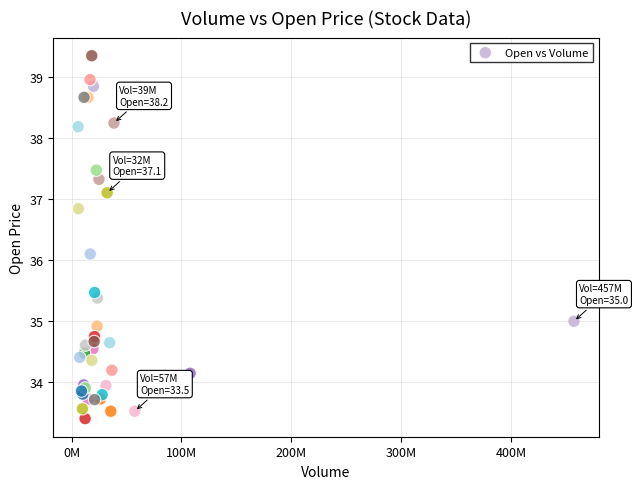

What Y value in the scatter plot is closest to 36?

36.1